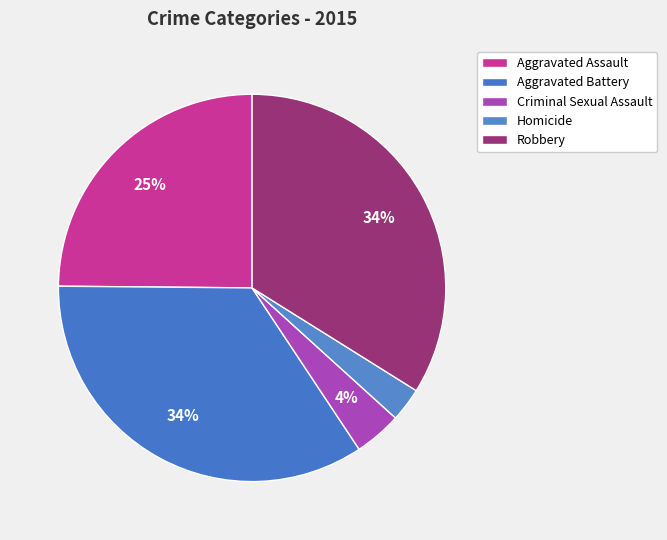

How many slices are in this pie chart?

5